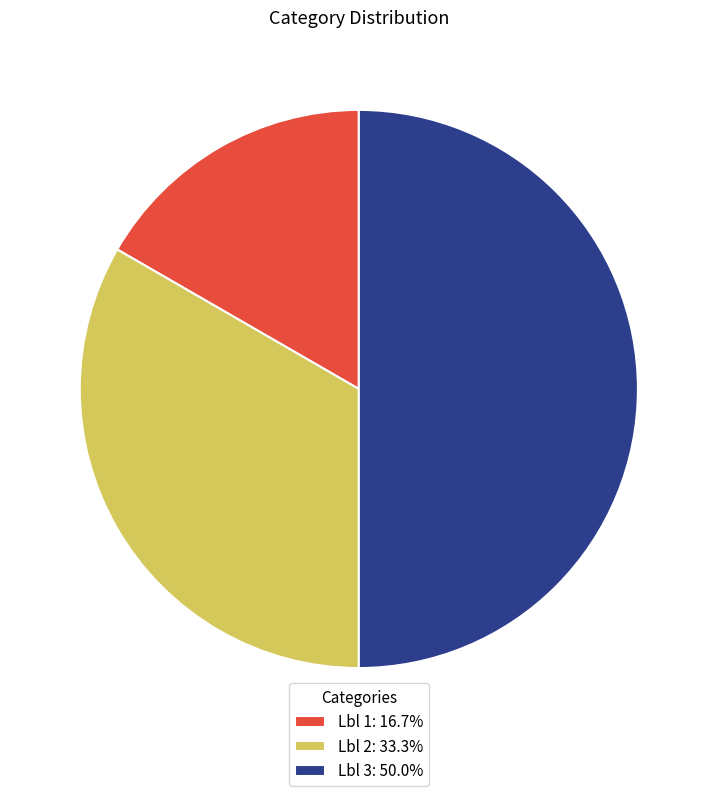

How many segments does this pie chart have?

3